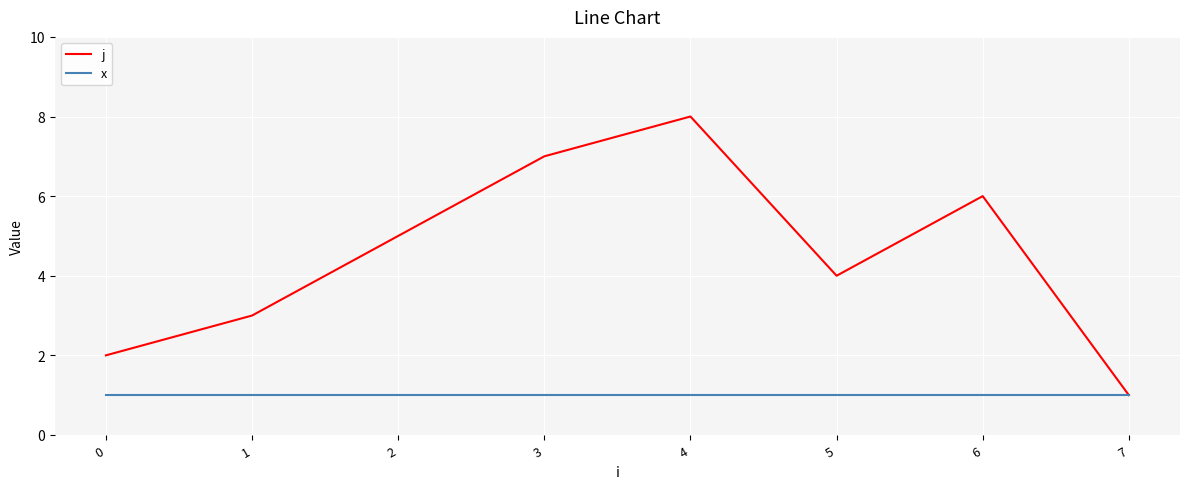

At which label is j closest to 4?

5